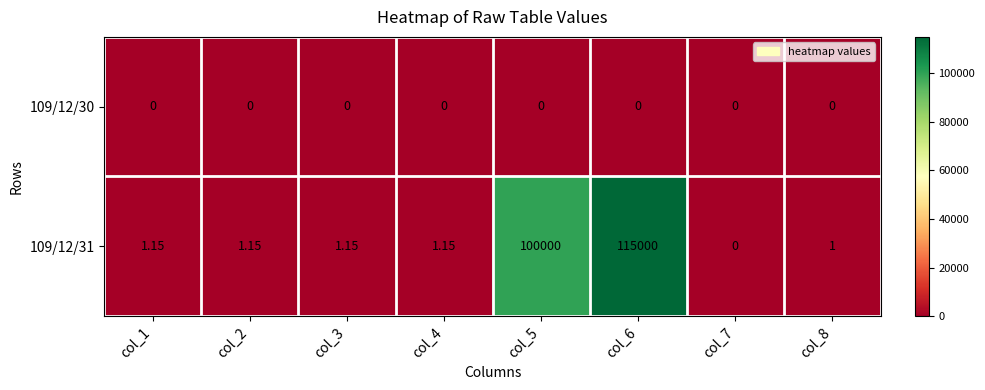

List the series in order of their overall mean, lowest first.

109/12/30, 109/12/31